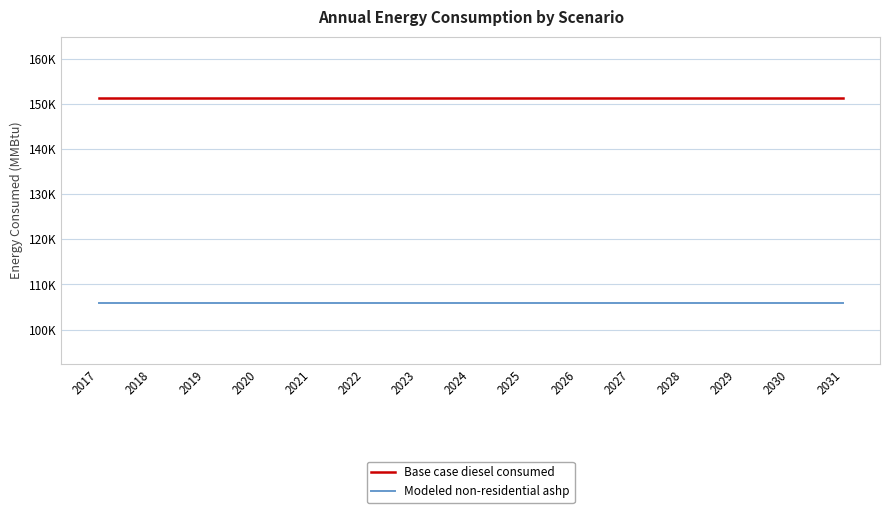

At which label is Modeled non-residential ashp closest to 105942?

2017